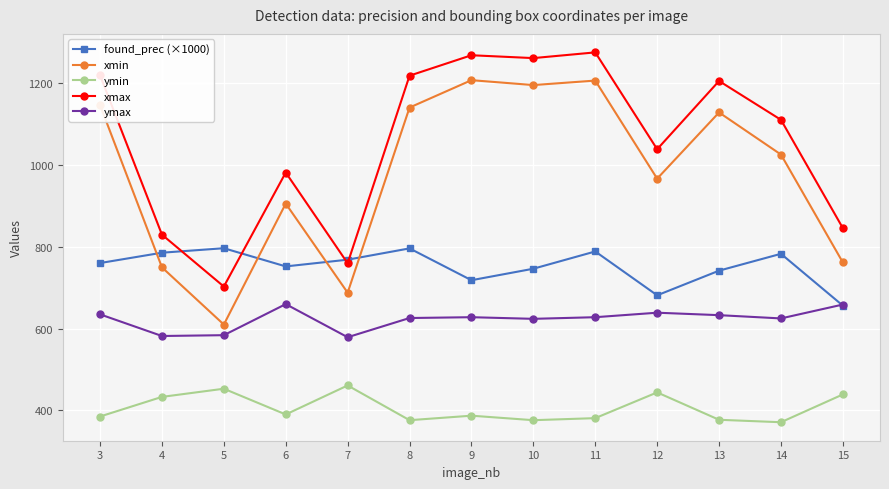

What is the maximum value shown in the chart?

1276.0